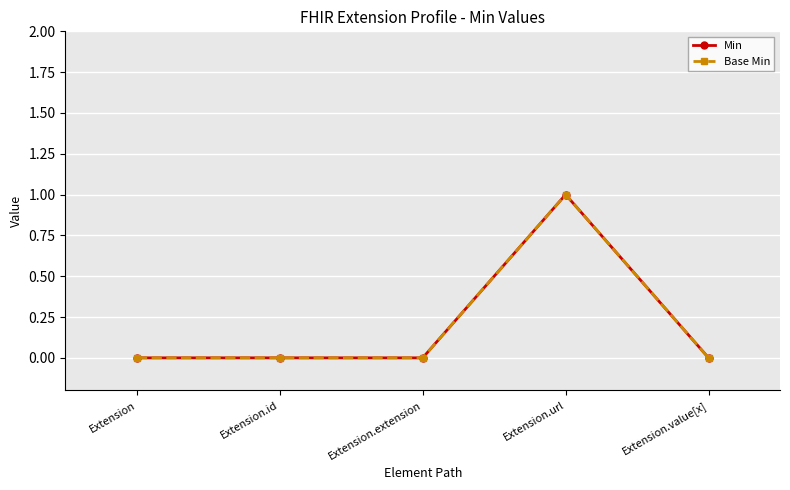

Which series has the largest range (max minus min)?

Min